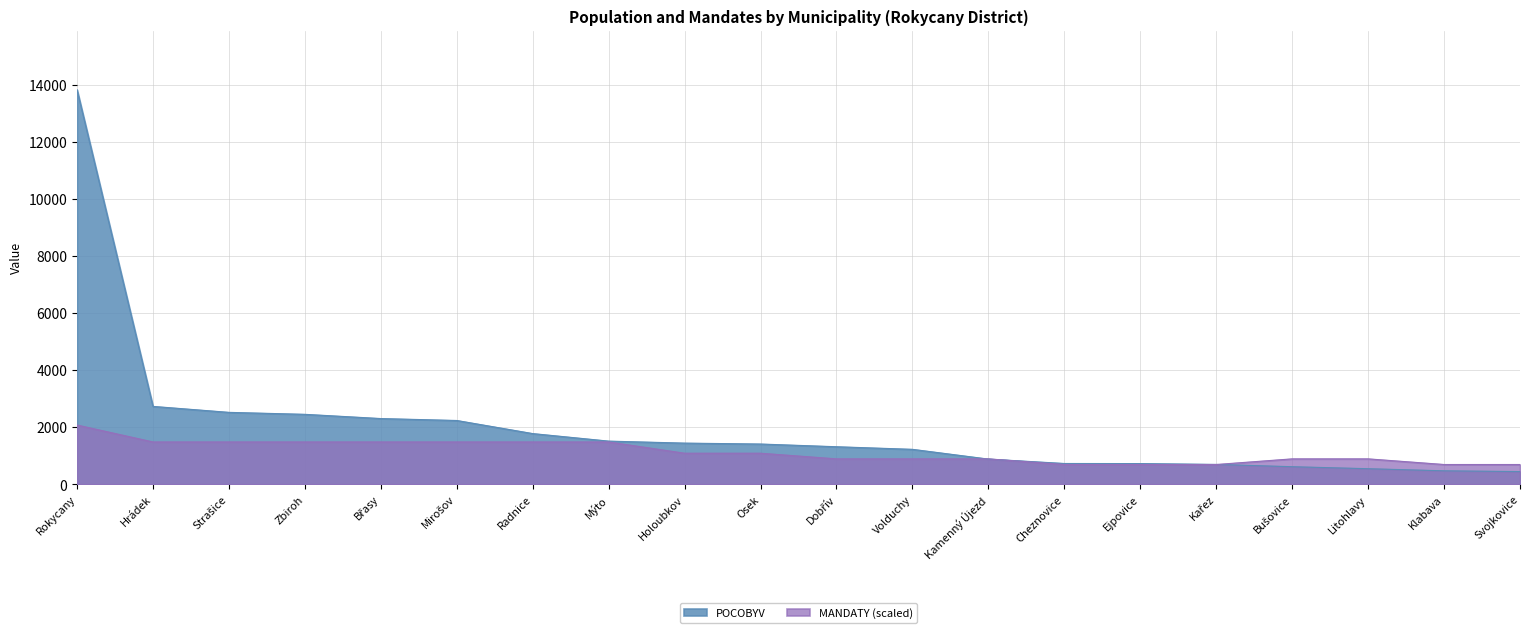

At which category is the sum across all series the highest?

Rokycany